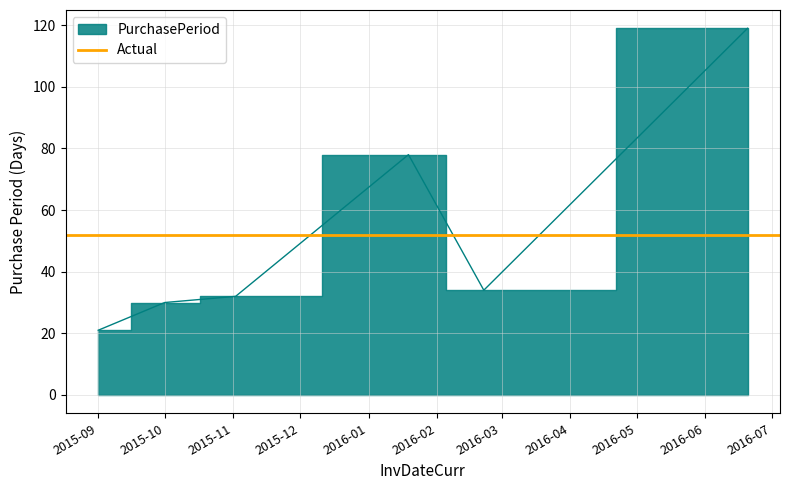

At which category does the data reach its first local peak?

2016-01-19